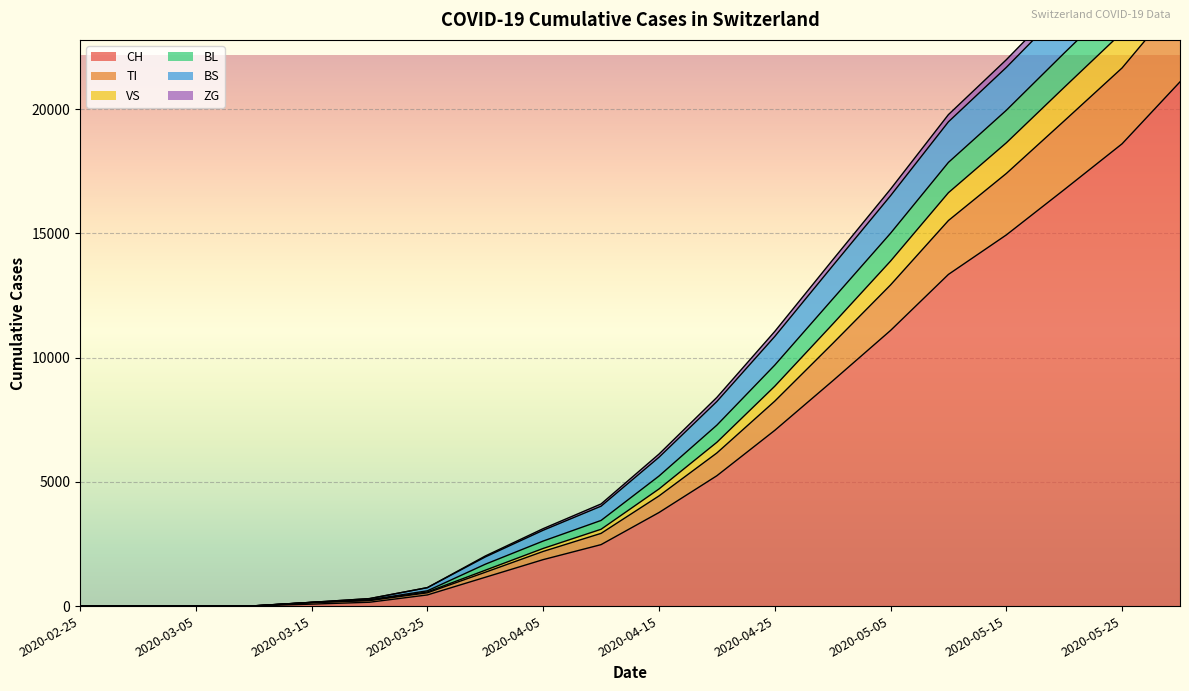

What is the label of the 13th point from the right?

2020-03-31